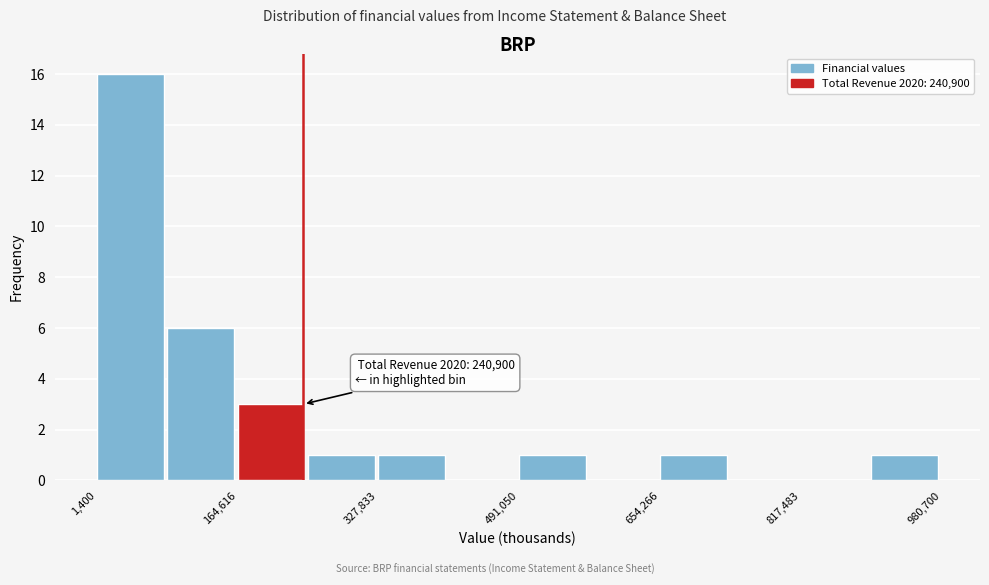

Which range on the x-axis has the tallest bar?

0 to 80000